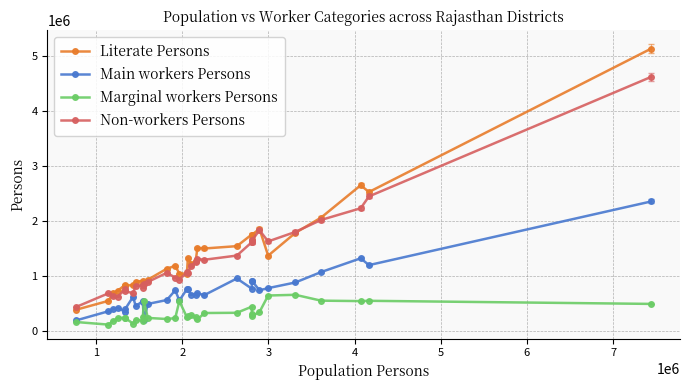

True or false: Non-workers Persons and Main workers Persons cross at least once.

False